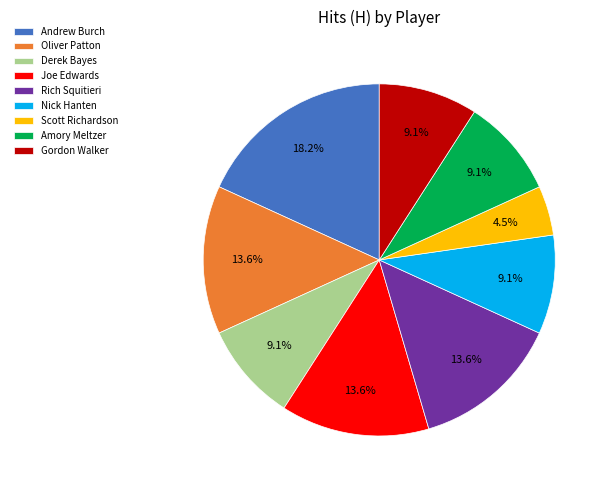

To the nearest percent, what is the difference between the Nick Hanten and Andrew Burch slice percentages?

9%